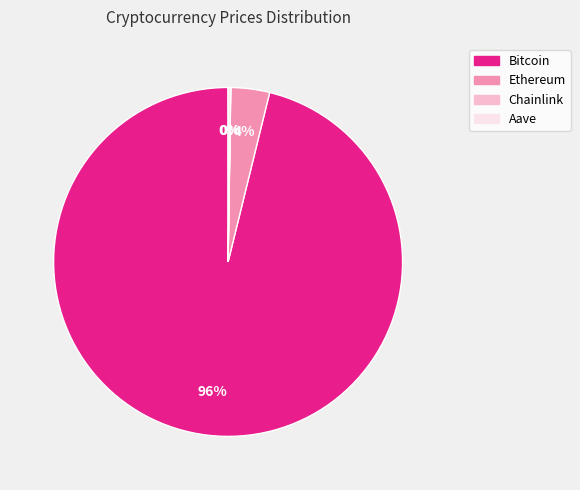

Does Bitcoin account for over 50% of the chart?

Yes